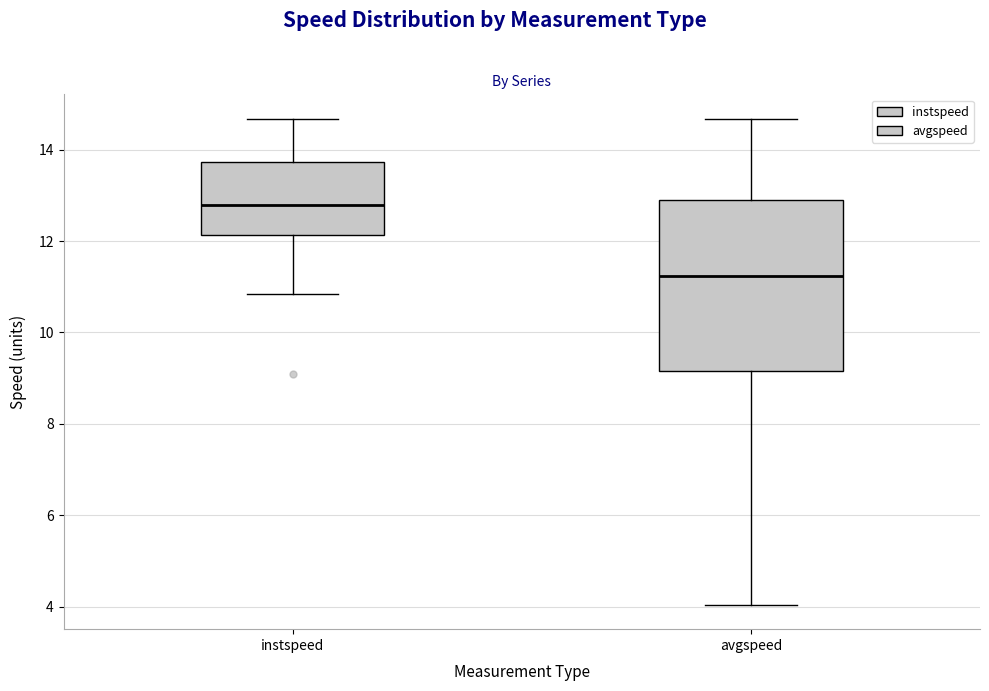

Reading left to right, transcribe this box plot: for each box, give where its median line is, the range the box spans, and where its two whiskers end, as read against the y-axis. The values are not printed on the chart, so give them approximately, as read against the axis.

instspeed: median 12.8, box 12.2 to 13.8, whiskers 10.8 to 14.6
avgspeed: median 11.2, box 9.2 to 13.0, whiskers 4.0 to 14.6